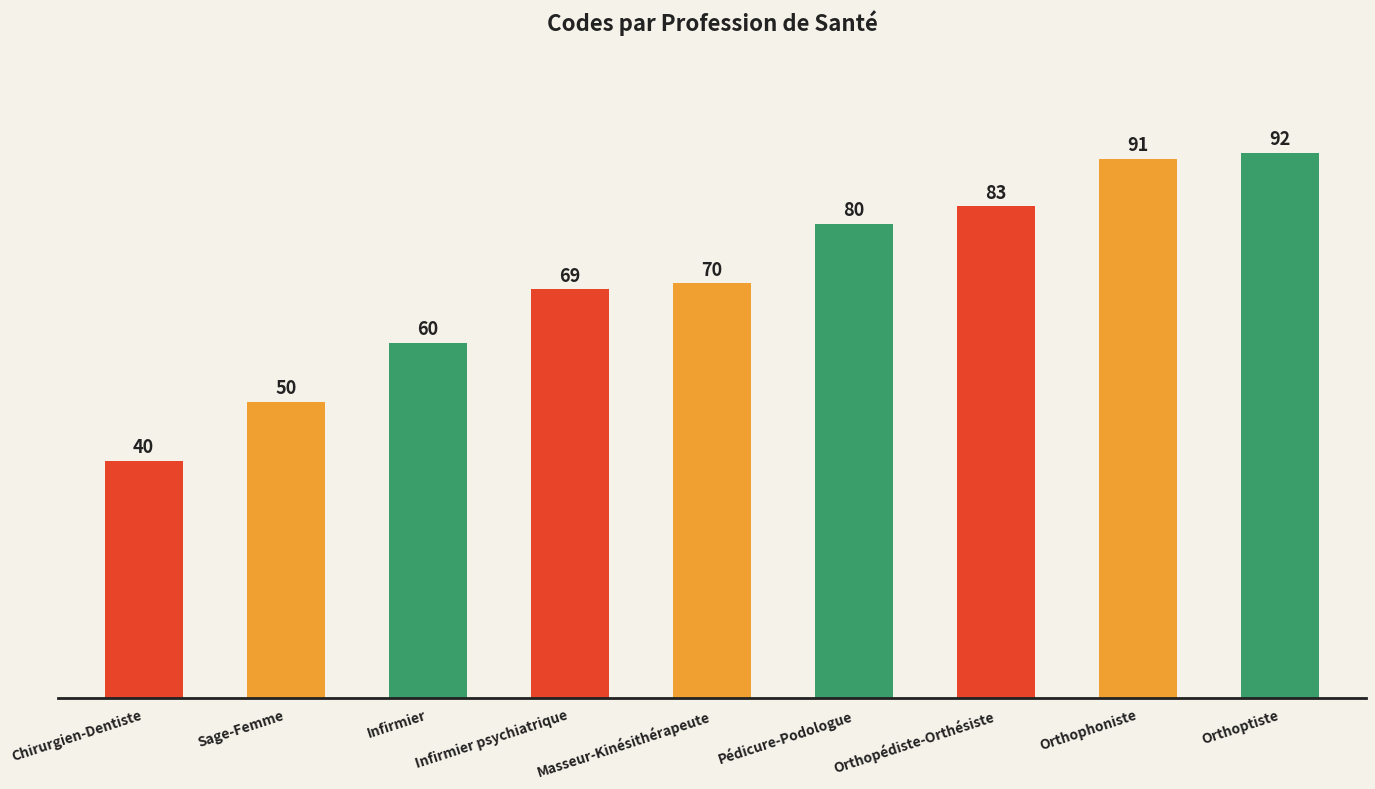

Approximately how many times larger is the value at Masseur-Kinésithérapeute compared to Pédicure-Podologue?

0.9